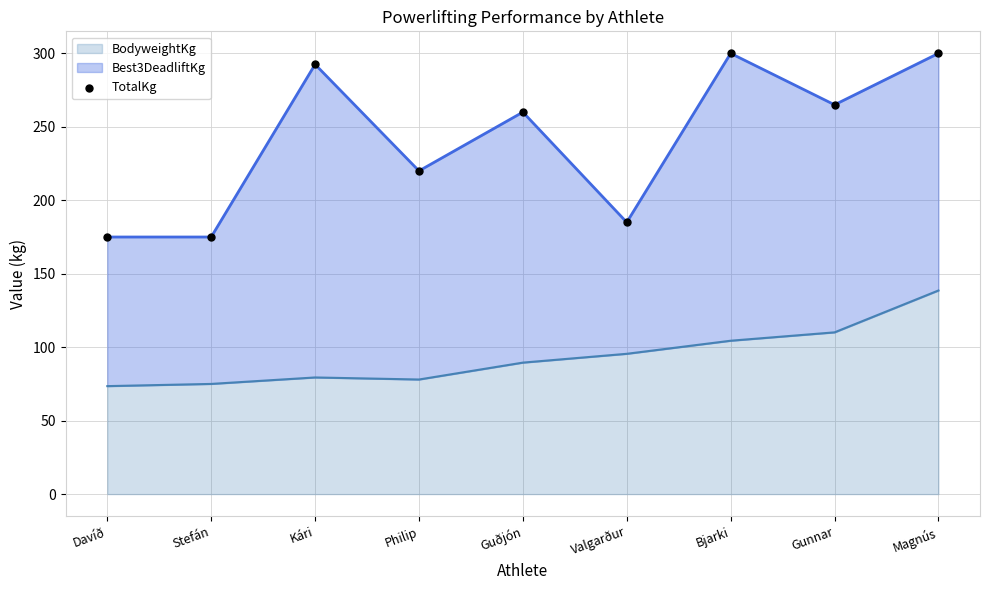

The BodyweightKg series shows 184.6 at Gunnar. True or false?

False